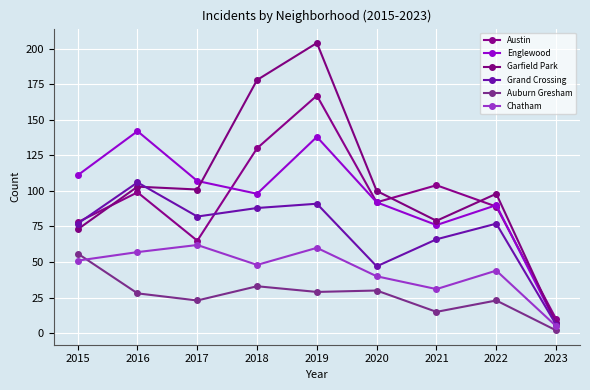

Where is the first local minimum for Englewood?

2018